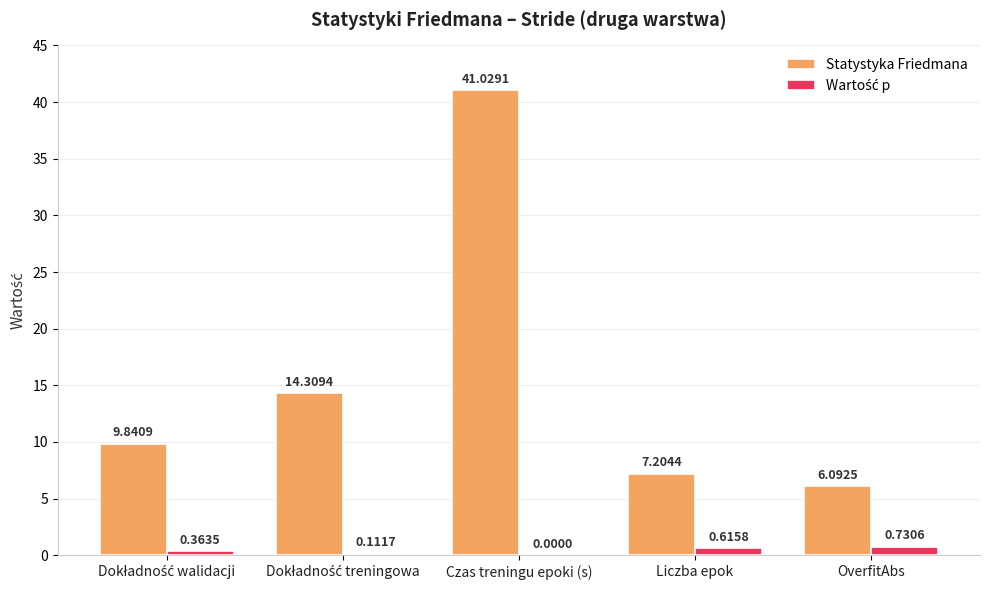

Which series has the largest total across all categories?

Statystyka Friedmana